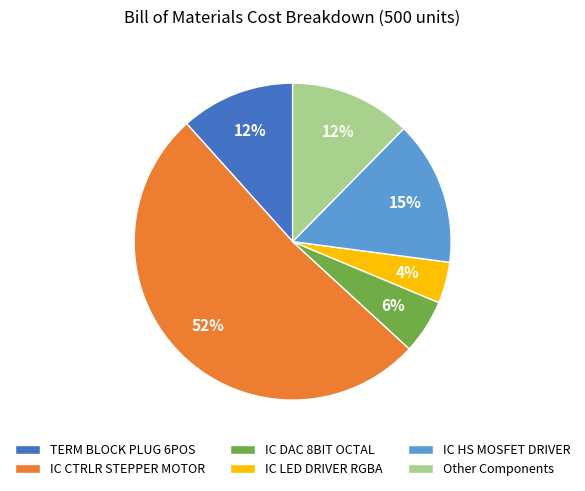

Is the sum of IC DAC 8BIT OCTAL and IC HS MOSFET DRIVER greater than half?

No